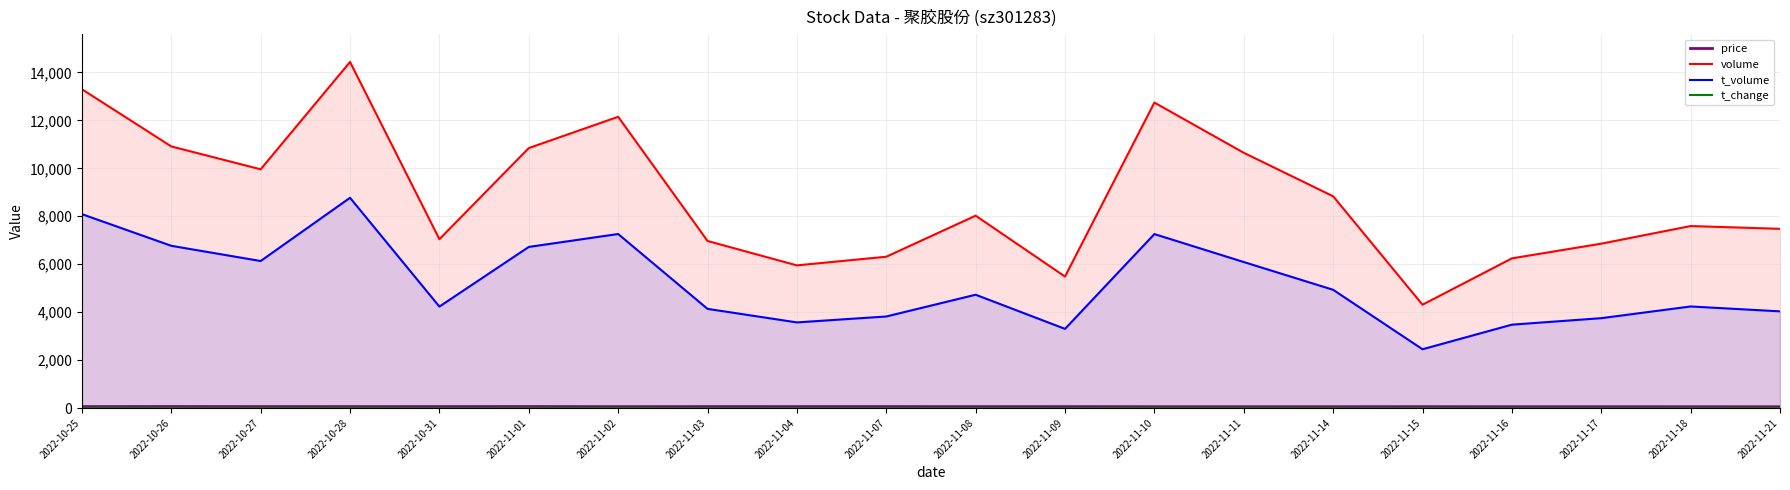

Which has a higher value, 2022-10-25 or 2022-10-26?

2022-10-26